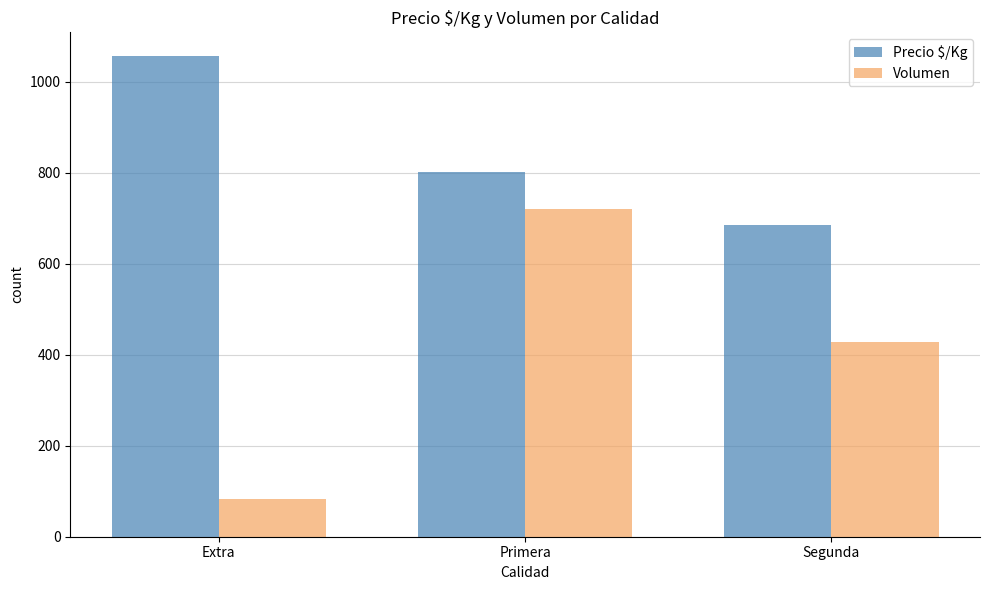

Rank the series at Extra from highest to lowest value.

Precio $/Kg, Volumen